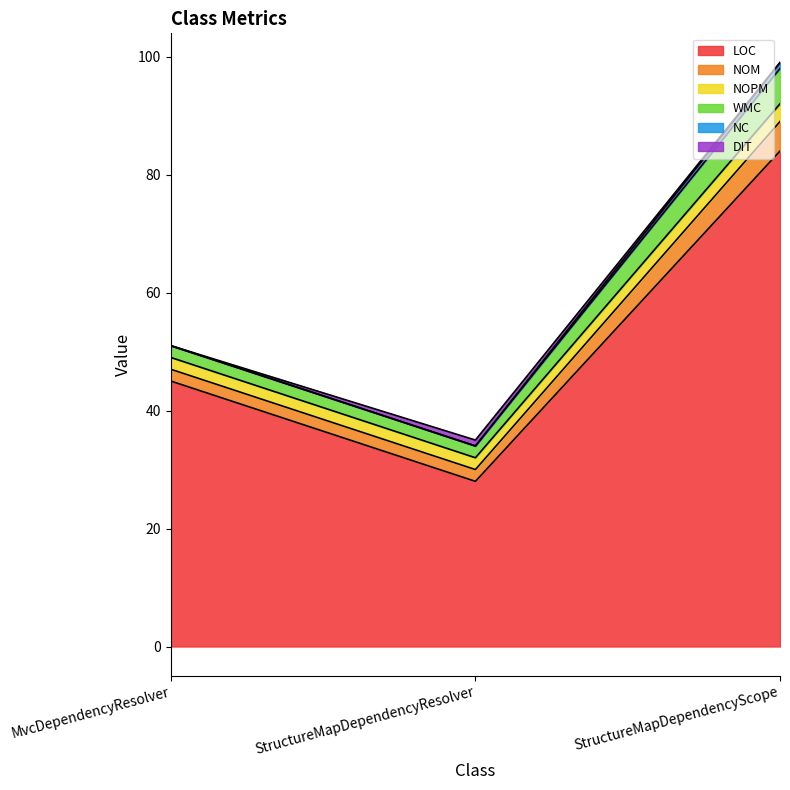

How many LOC values are between 28 and 84?

3